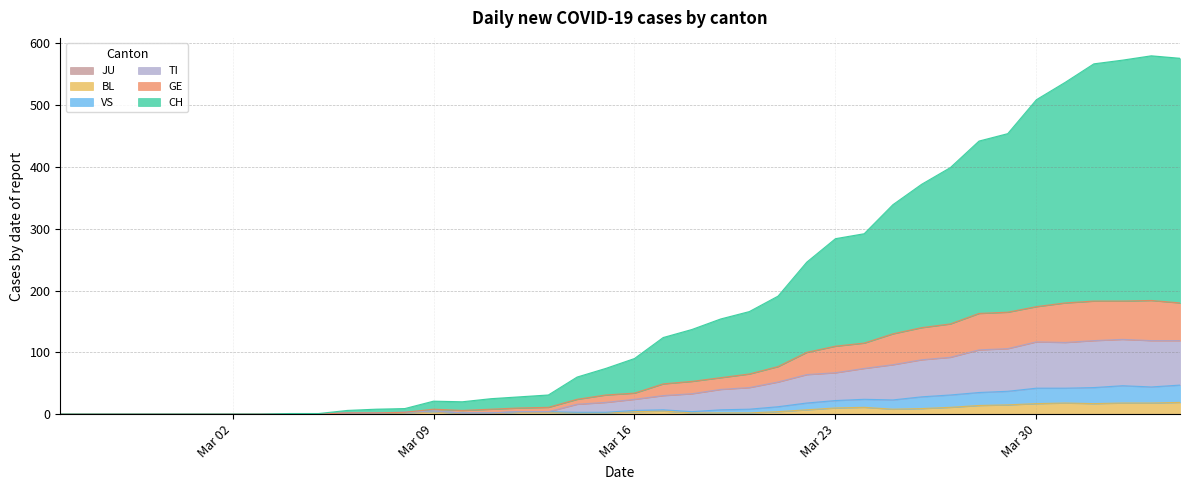

At which category does GE reach its first local peak?

Mar 09